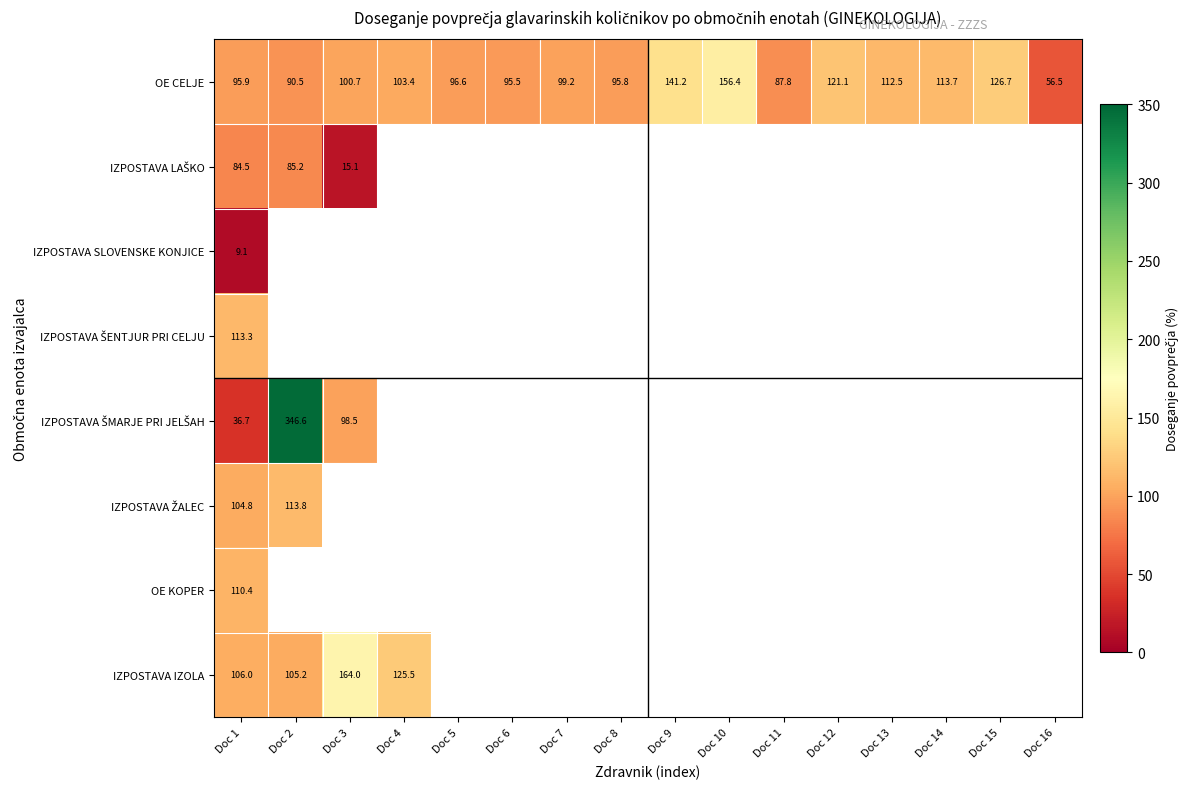

At how many categories does at least one series exceed 294?

1